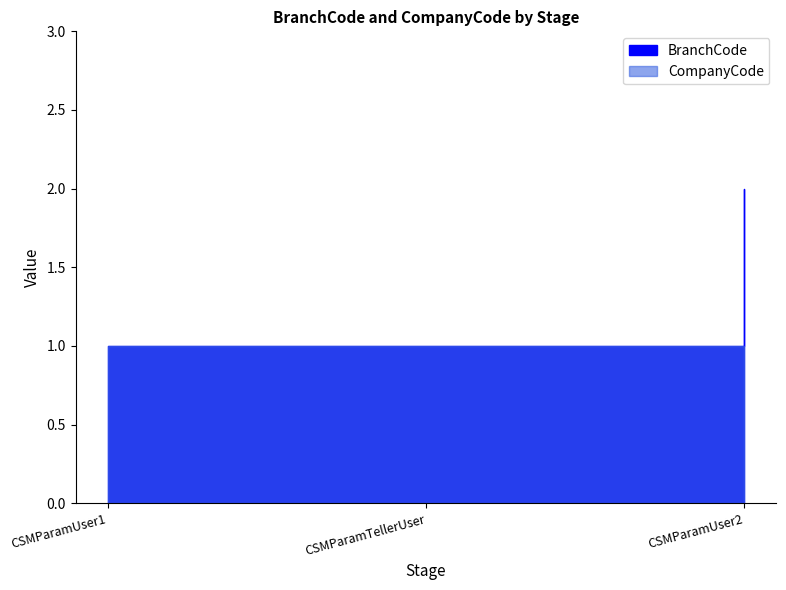

Does the chart have visible grid lines?

No